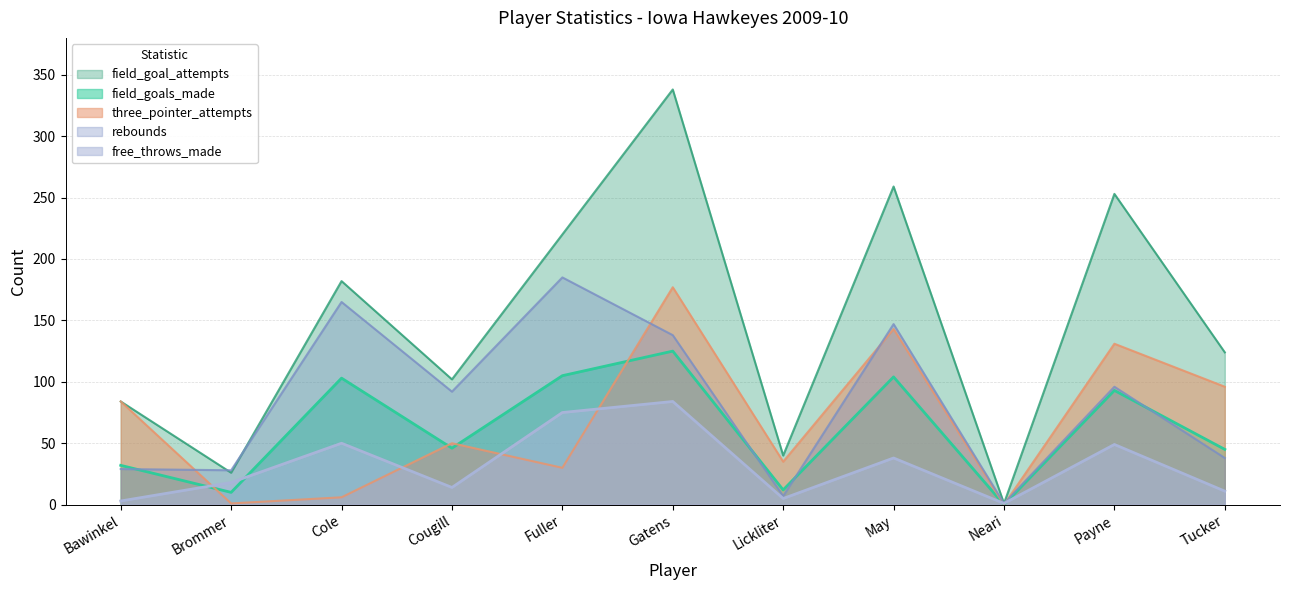

True or false: field_goals_made and field_goal_attempts cross at least once.

False